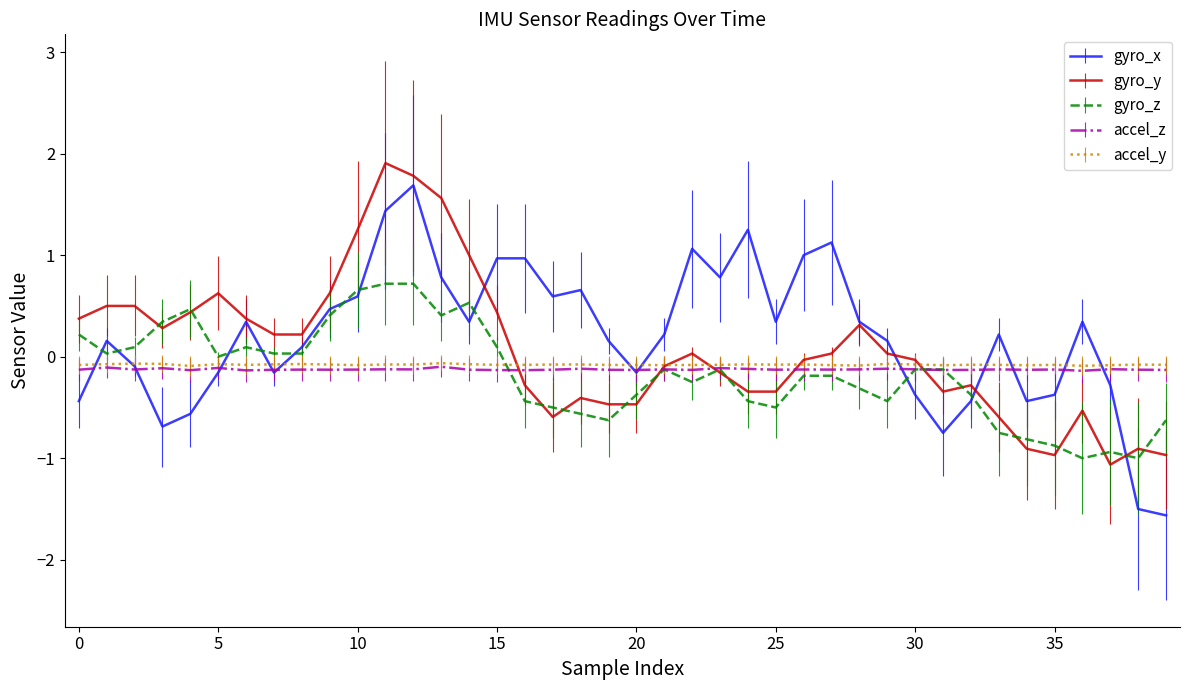

What is the maximum value shown in the chart?

1.9